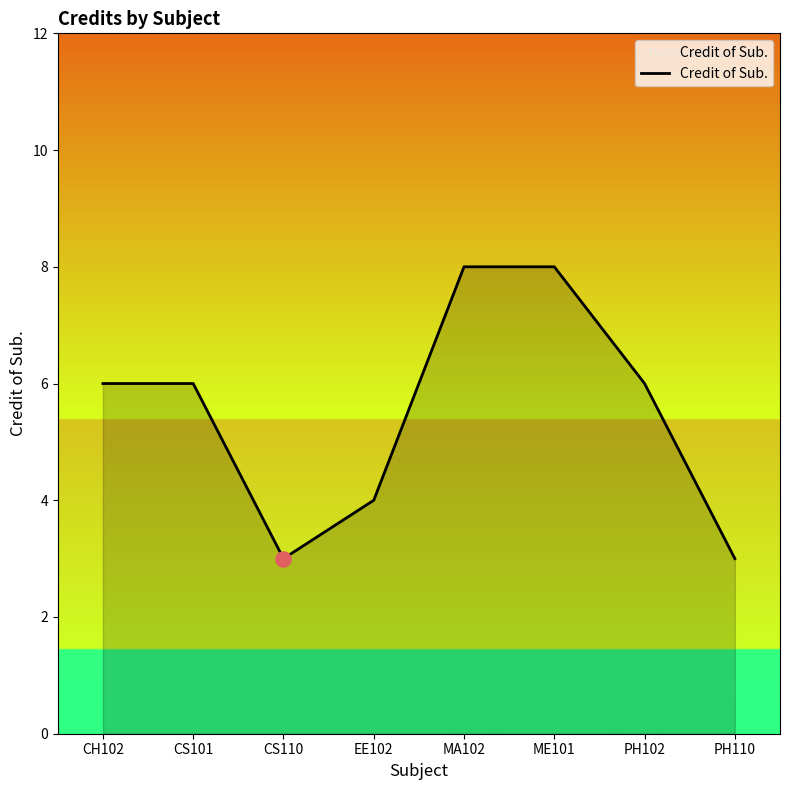

Between PH110 and ME101, which is larger?

ME101